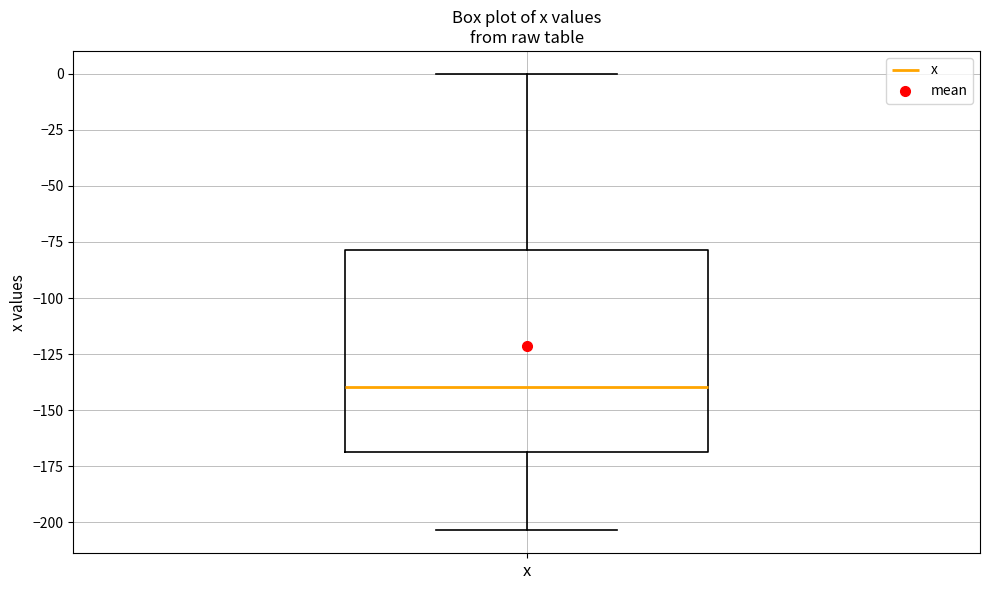

Read this box plot against the y-axis: the position of the median line, the range covered by the box, and the ends of both whiskers. The values are not printed on the chart, so give them approximately, as read against the axis.

median -140, box -170 to -80, whiskers -205 to 0